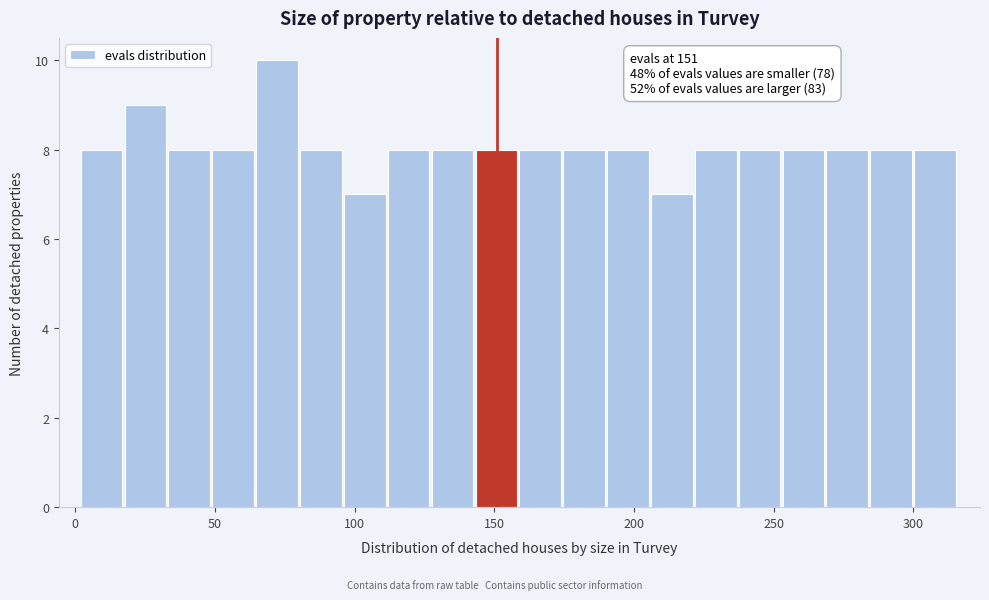

Read against the x-axis, roughly where is the centre of the tallest bar?

70